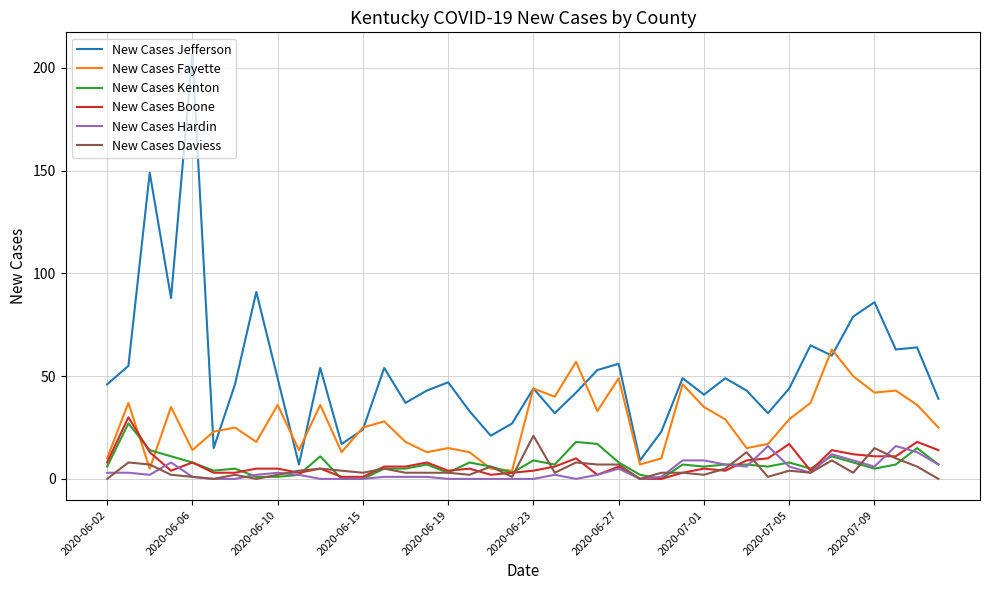

Which series has the widest spread of values?

New Cases Jefferson